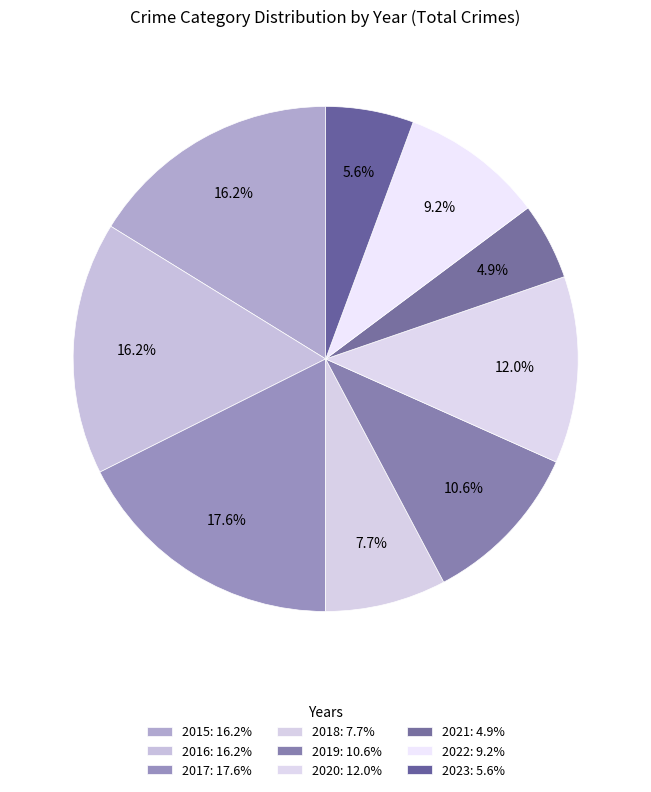

How many slices are in this pie chart?

9